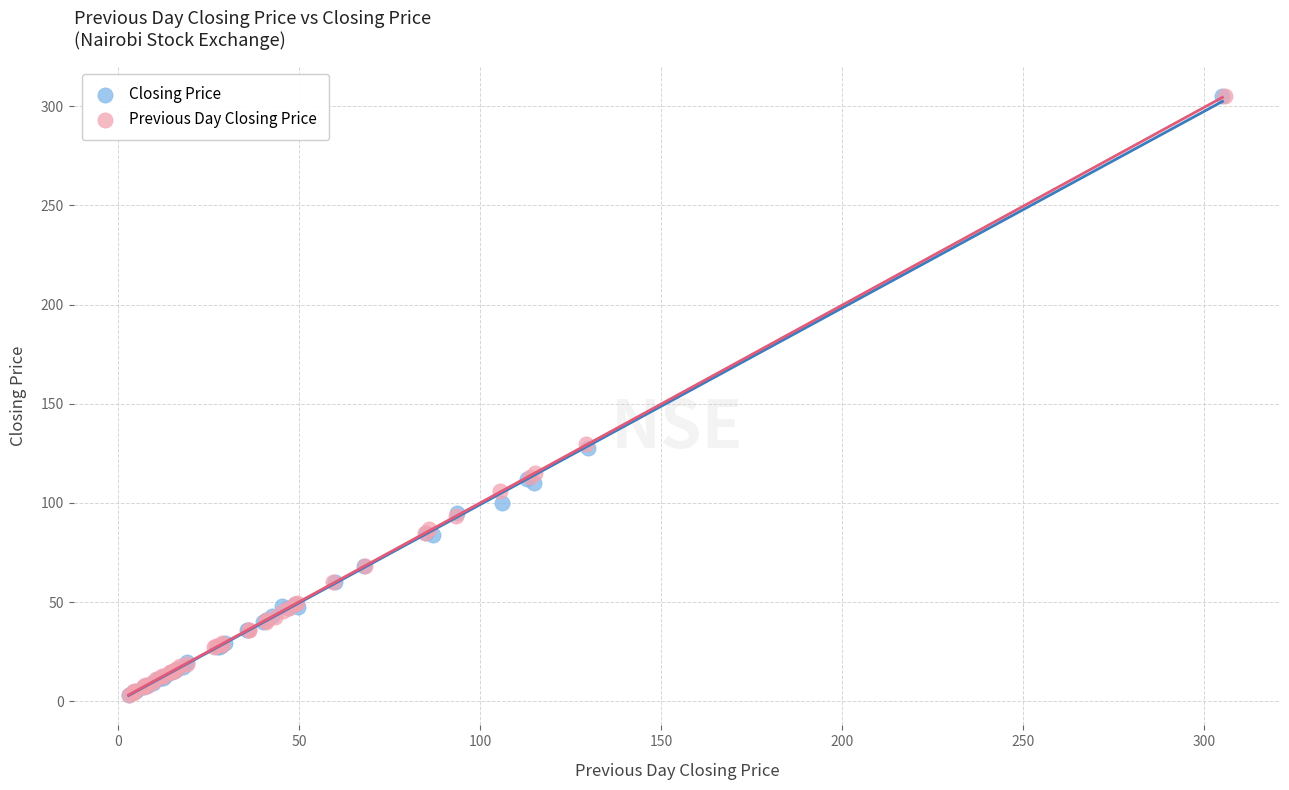

What are all the series names shown in the legend?

Closing Price, Previous Day Closing Price